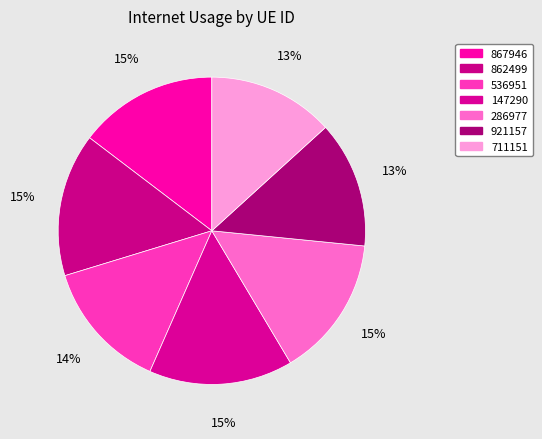

Is there any slice that represents more than half of the pie?

No